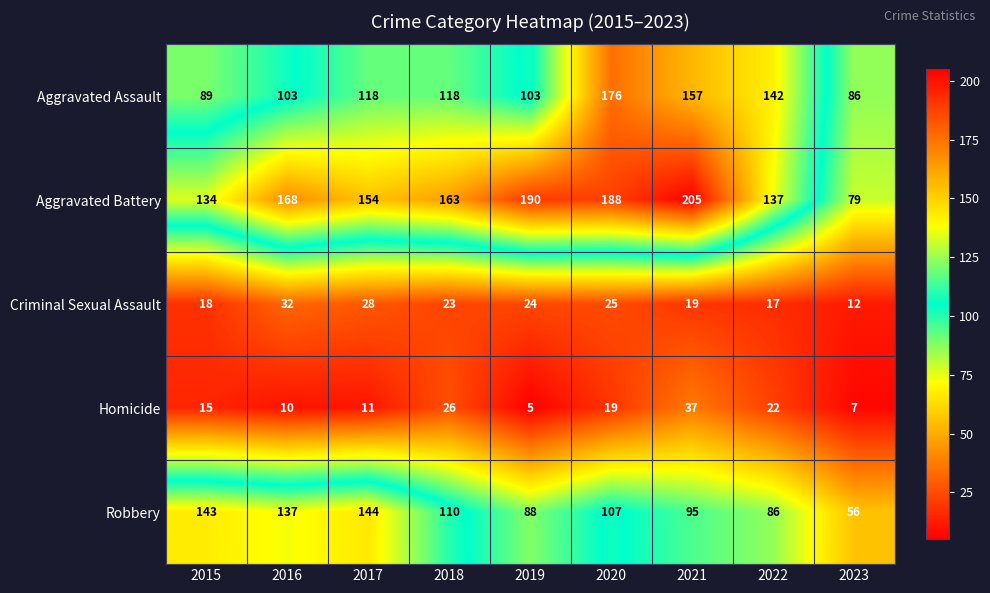

What value does the Criminal Sexual Assault series have at 2021?

19